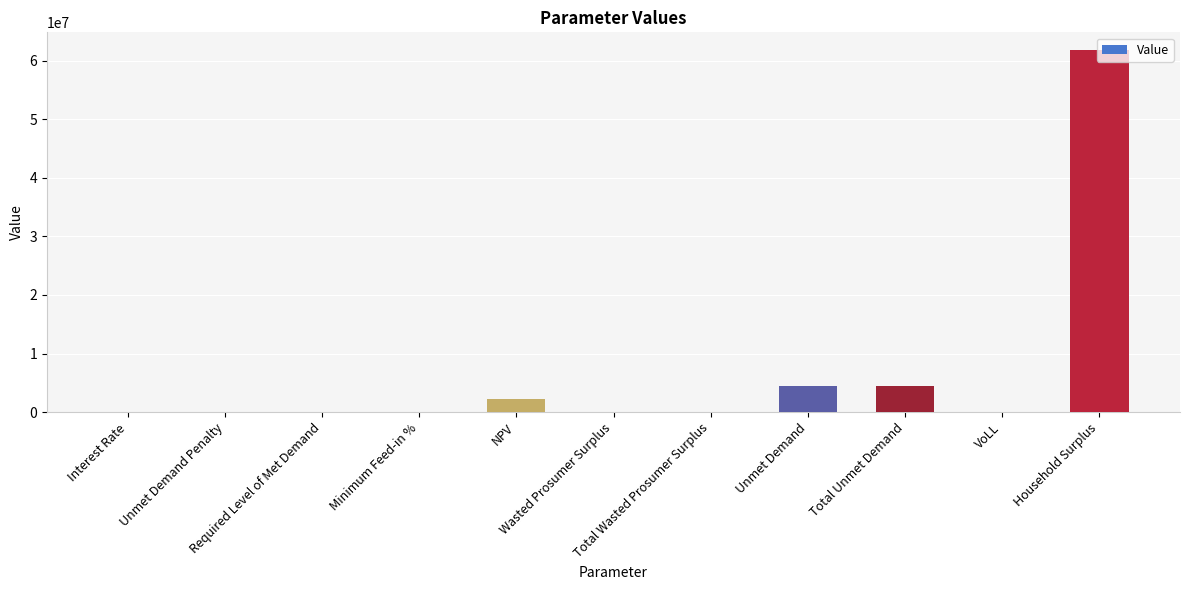

What is the sum of all values?

72926147.2